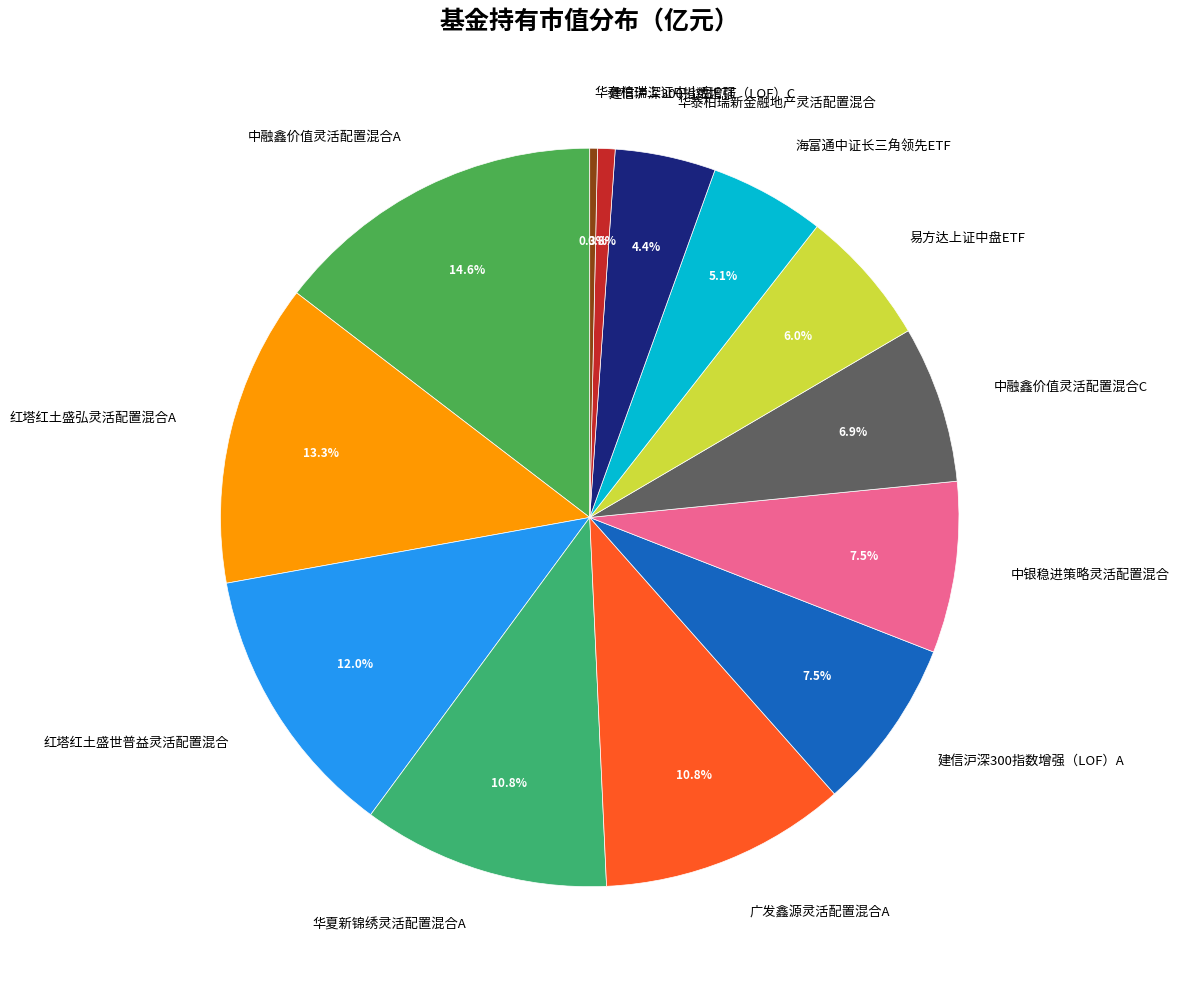

To the nearest percent, what is the difference between the largest and smallest slice percentages?

14%